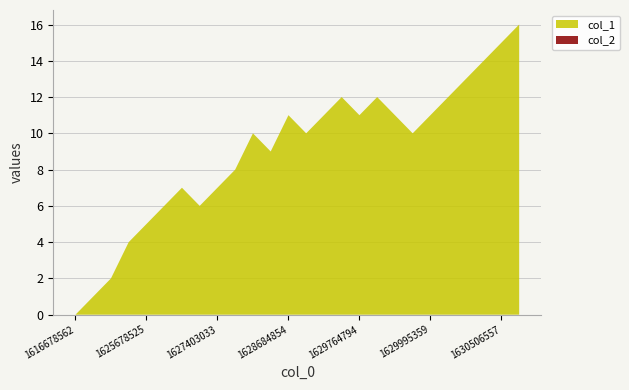

Reading left to right, what are all the values shown in this chart?

col_1: 1616678562=0	1624627348=1	1624972882=2	1624976494=4	1625678525=5	1626376983=6	1626798140=7	1626963933=6	1627403033=7	1628515486=8	1628522785=10	1628655982=9	1628684854=11	1628692112=10	1629073500=11	1629141909=12	1629764794=11	1629822367=12	1629945147=11	1629988326=10	1629995359=11	1630283120=12	1630355188=13	1630362593=14	1630506557=15	1630898672=16
col_2: 1616678562=0	1624627348=0	1624972882=0	1624976494=0	1625678525=0	1626376983=0	1626798140=0	1626963933=0	1627403033=0	1628515486=0	1628522785=0	1628655982=0	1628684854=0	1628692112=0	1629073500=0	1629141909=0	1629764794=0	1629822367=0	1629945147=0	1629988326=0	1629995359=0	1630283120=0	1630355188=0	1630362593=0	1630506557=0	1630898672=0